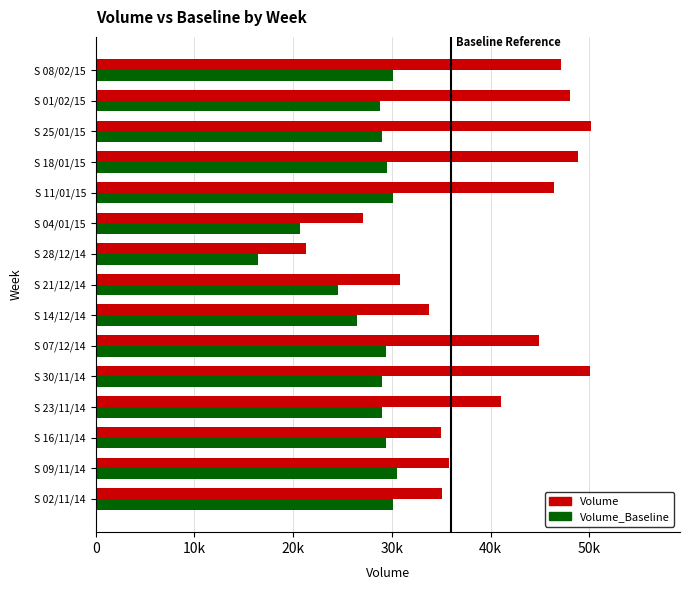

What are all the series names shown in the legend?

Volume, Volume_Baseline